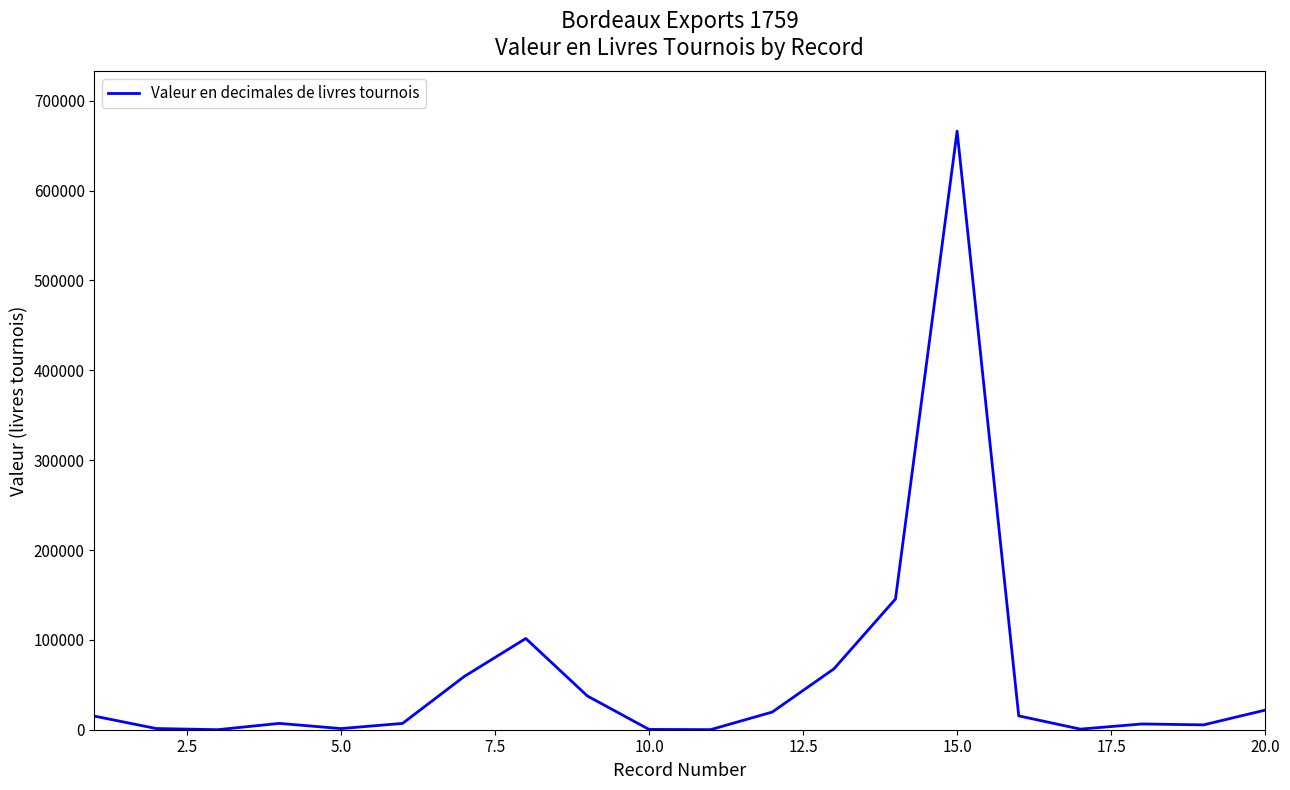

How many lines are shown in the chart?

1